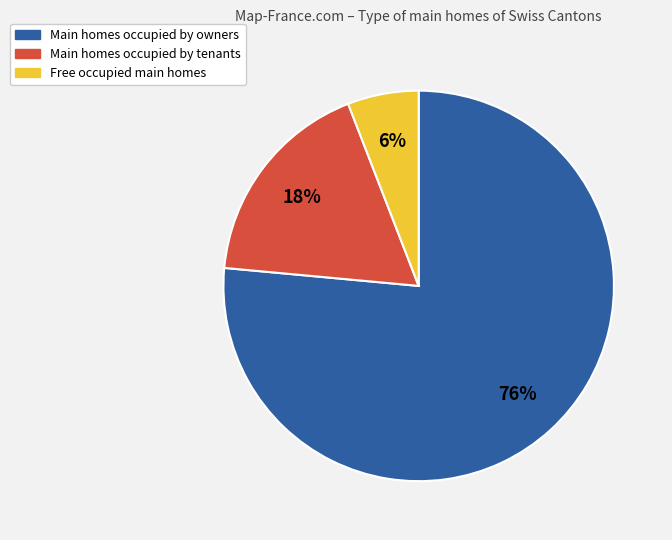

Does any single category account for the majority?

Yes